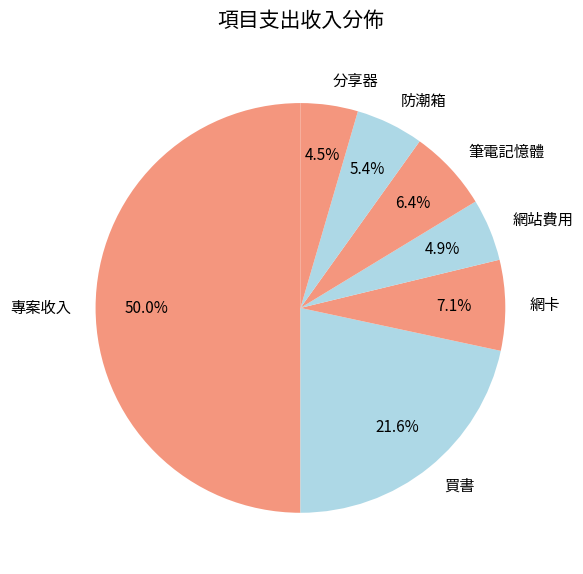

Approximately how many times larger is the value at 筆電記憶體 compared to 網站費用?

1.3